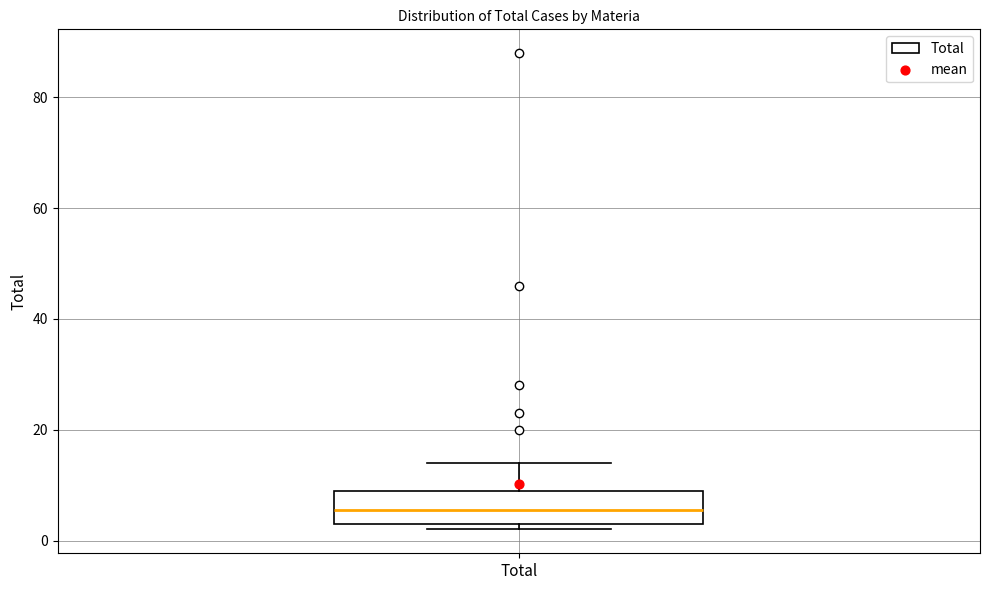

Read this box plot against the y-axis: the position of the median line, the range covered by the box, and the ends of both whiskers. The values are not printed on the chart, so give them approximately, as read against the axis.

median 6, box 4 to 10, whiskers 2 to 14